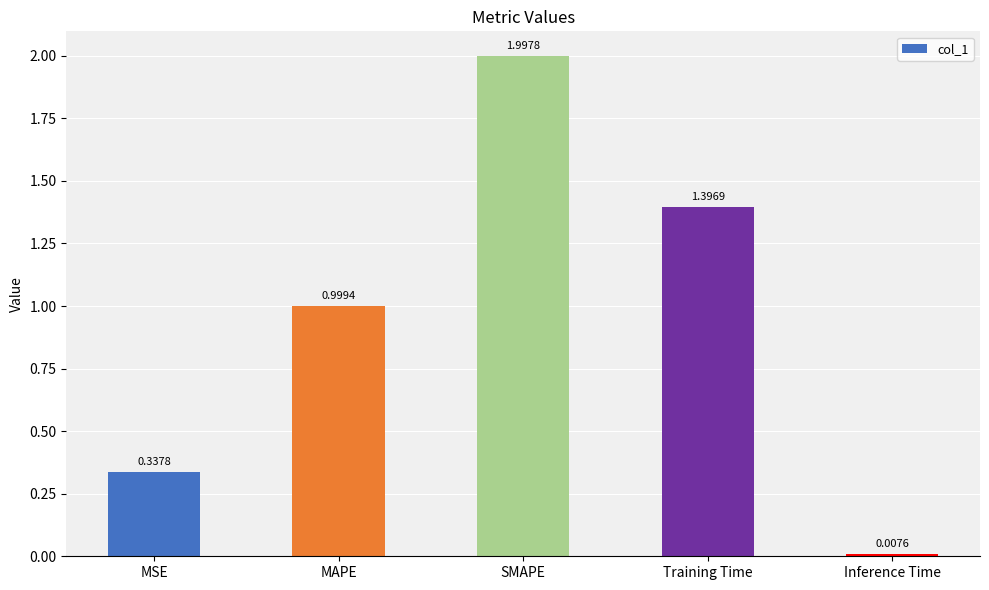

What is the approximate value at MAPE?

1.0